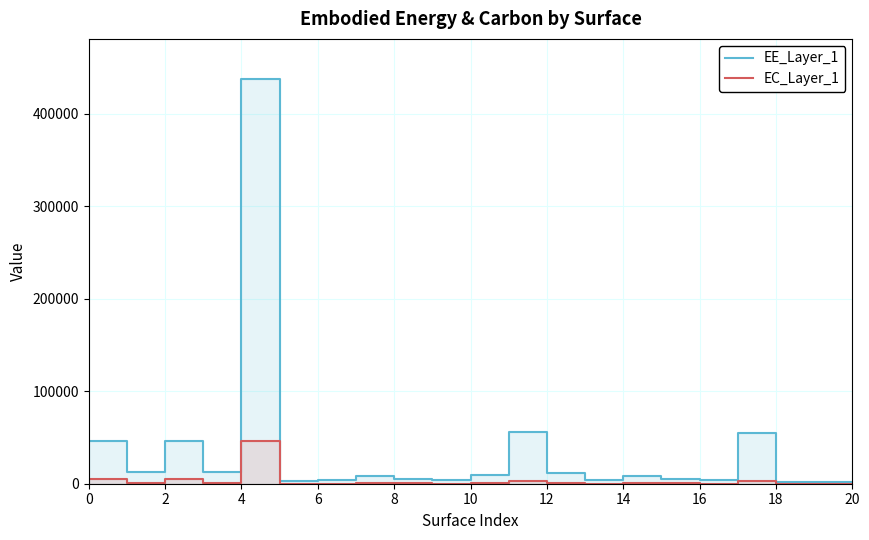

What is the smallest value displayed?

66.8